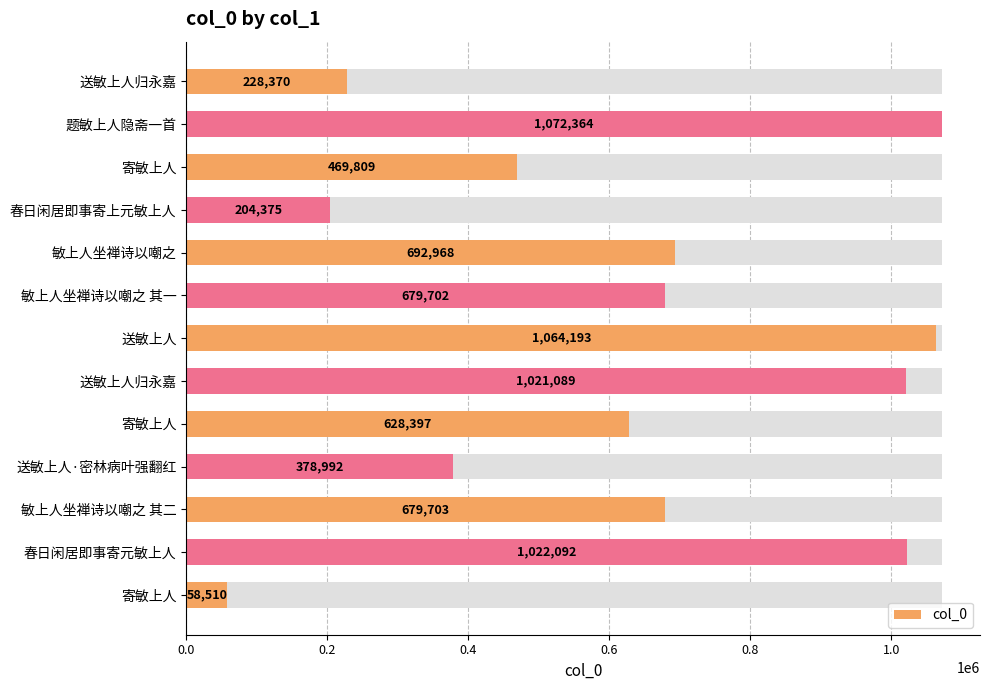

At which label is the value closest to 565437?

寄敏上人